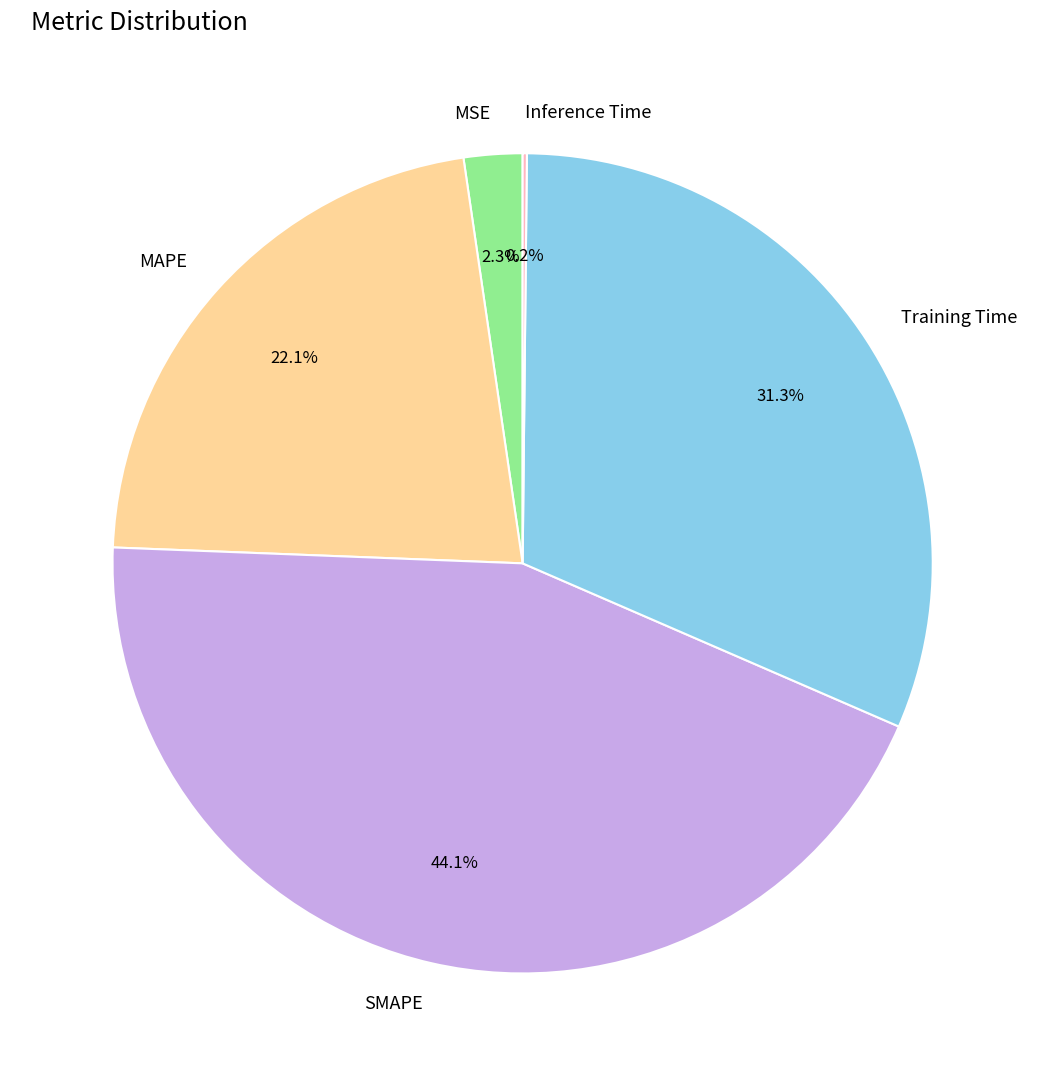

Which category has the biggest portion of the pie?

SMAPE